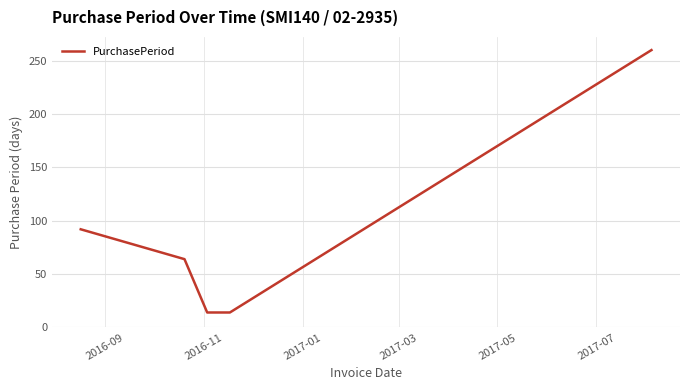

How many series are shown in this chart?

1